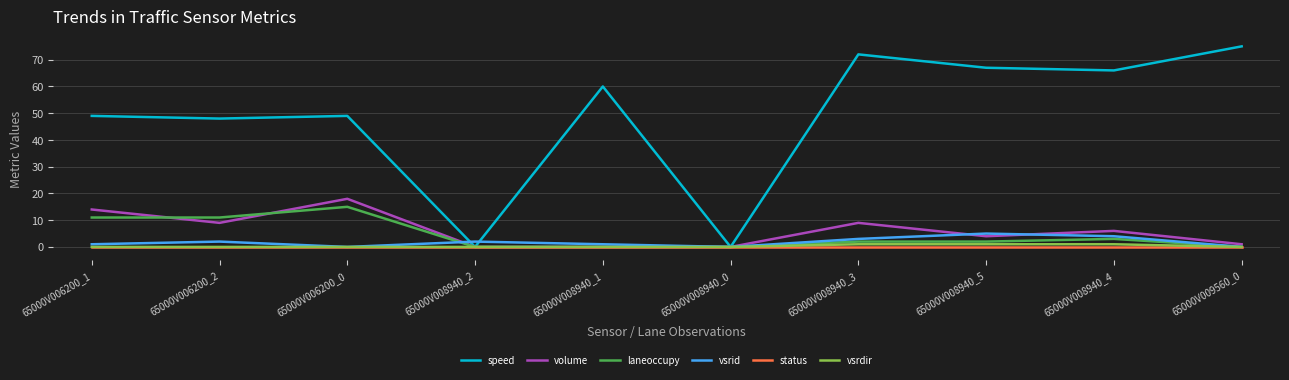

The value of volume at 65000V008940_1 is 0. True or false?

True